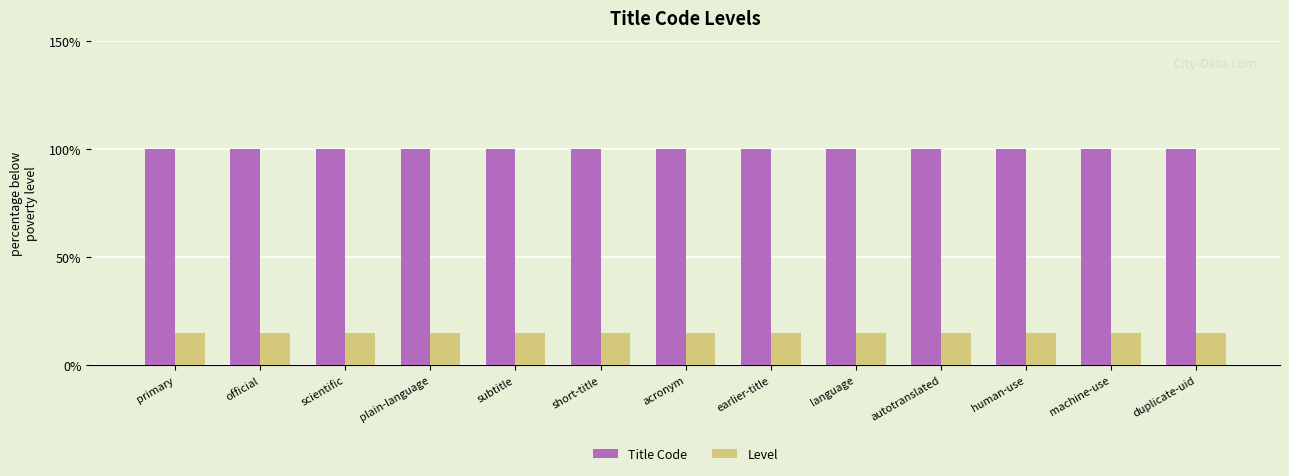

What is the maximum value shown in the chart?

1.0